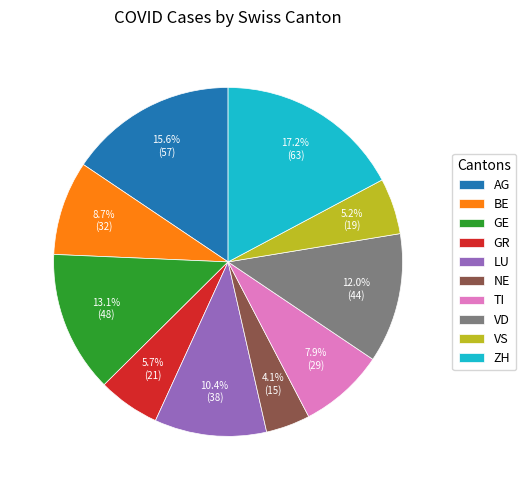

What percentage is NOT represented by ZH?

82.8%